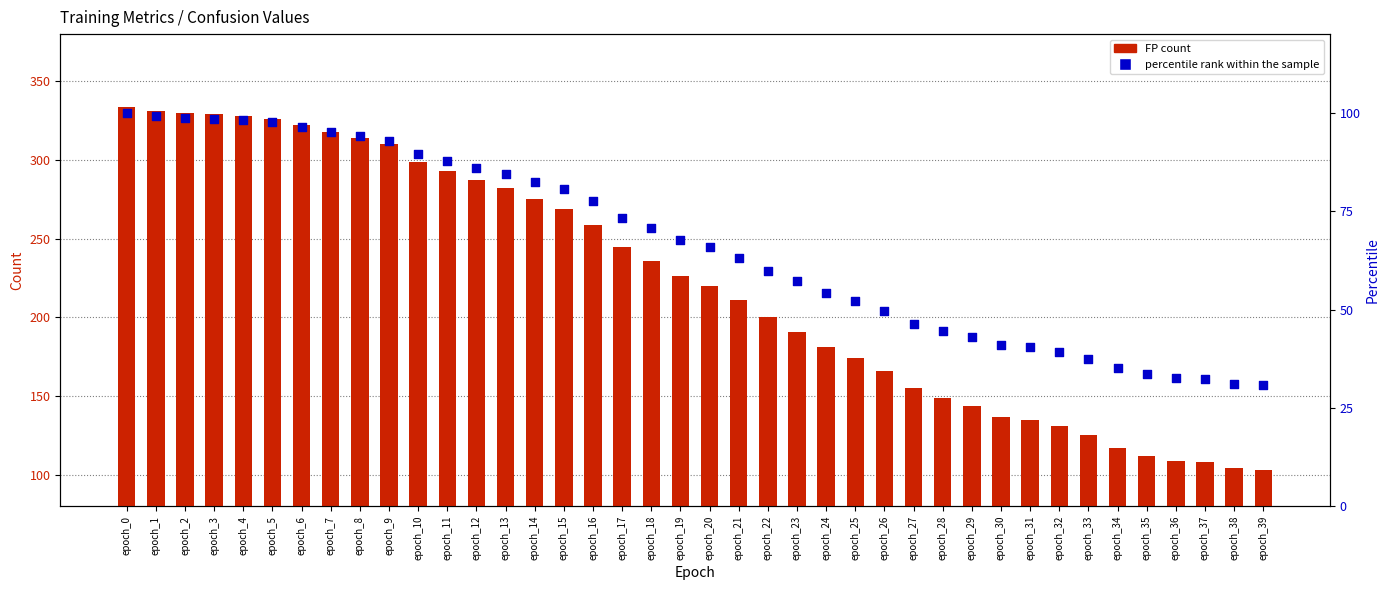

At how many categories does at least one series exceed 138?

30